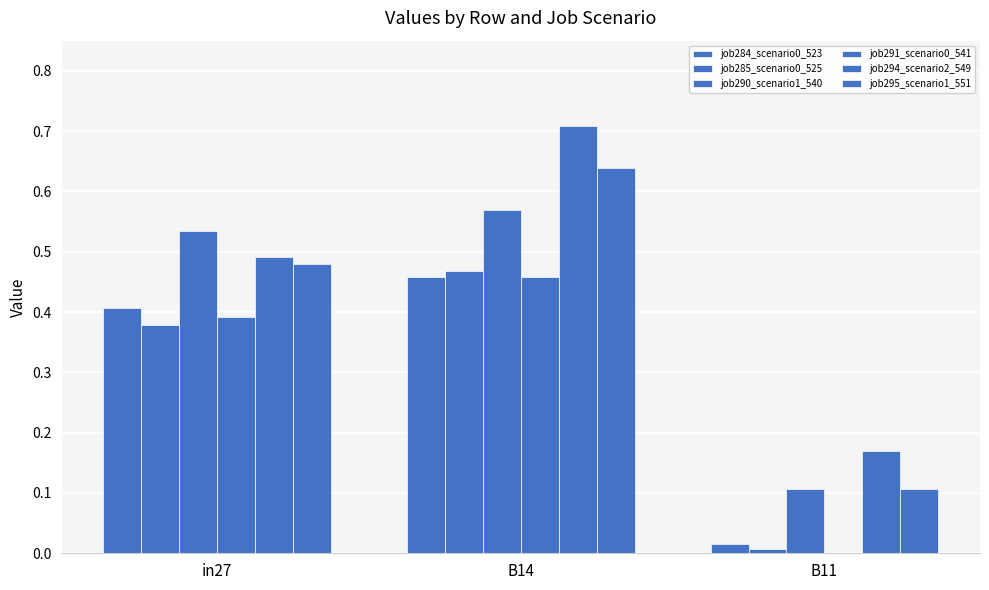

What is the spread (max minus min) of values at B14?

0.3